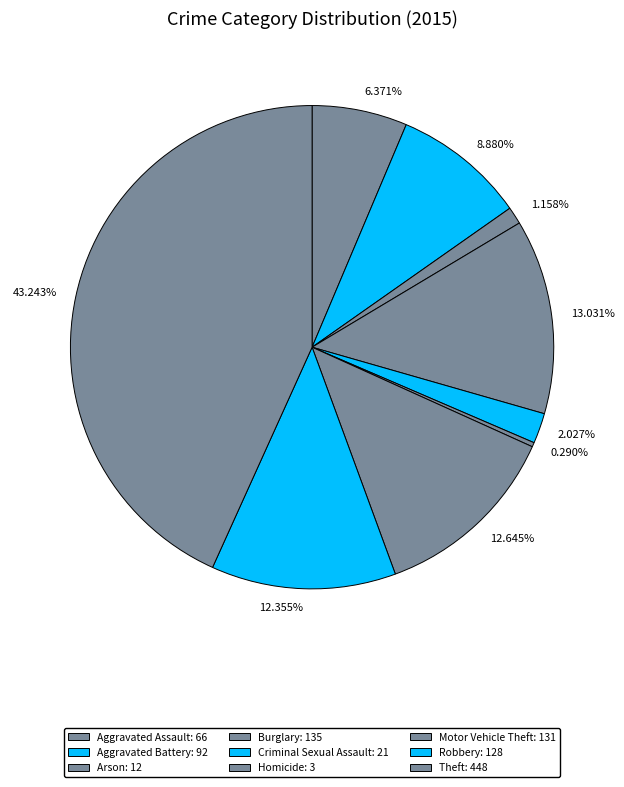

Is there a majority slice in this chart?

No